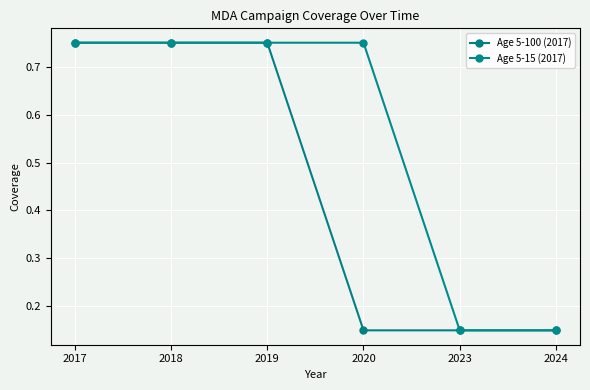

How many lines are shown in the chart?

2